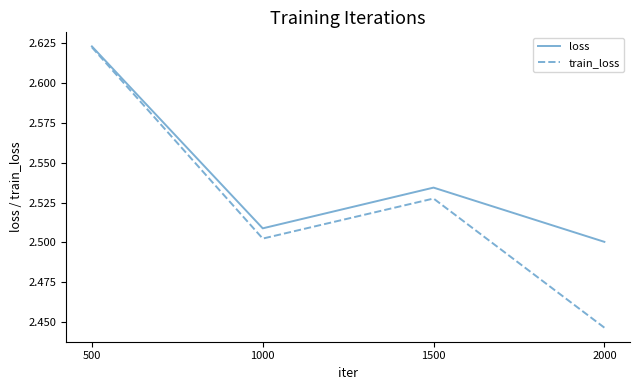

What is the sum of all train_loss values?

10.1